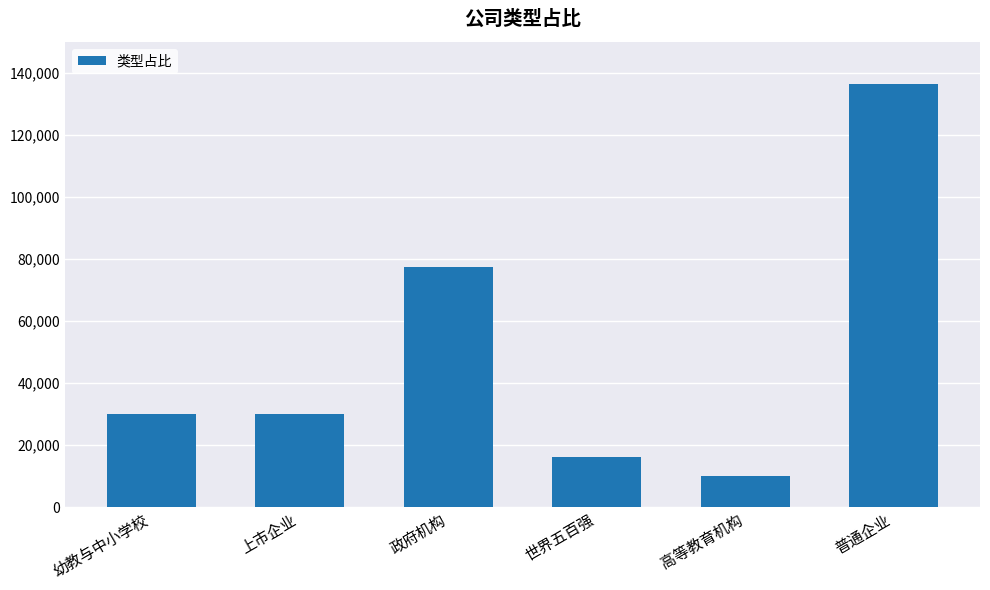

What is the value of the 2nd bar from the left?

30038